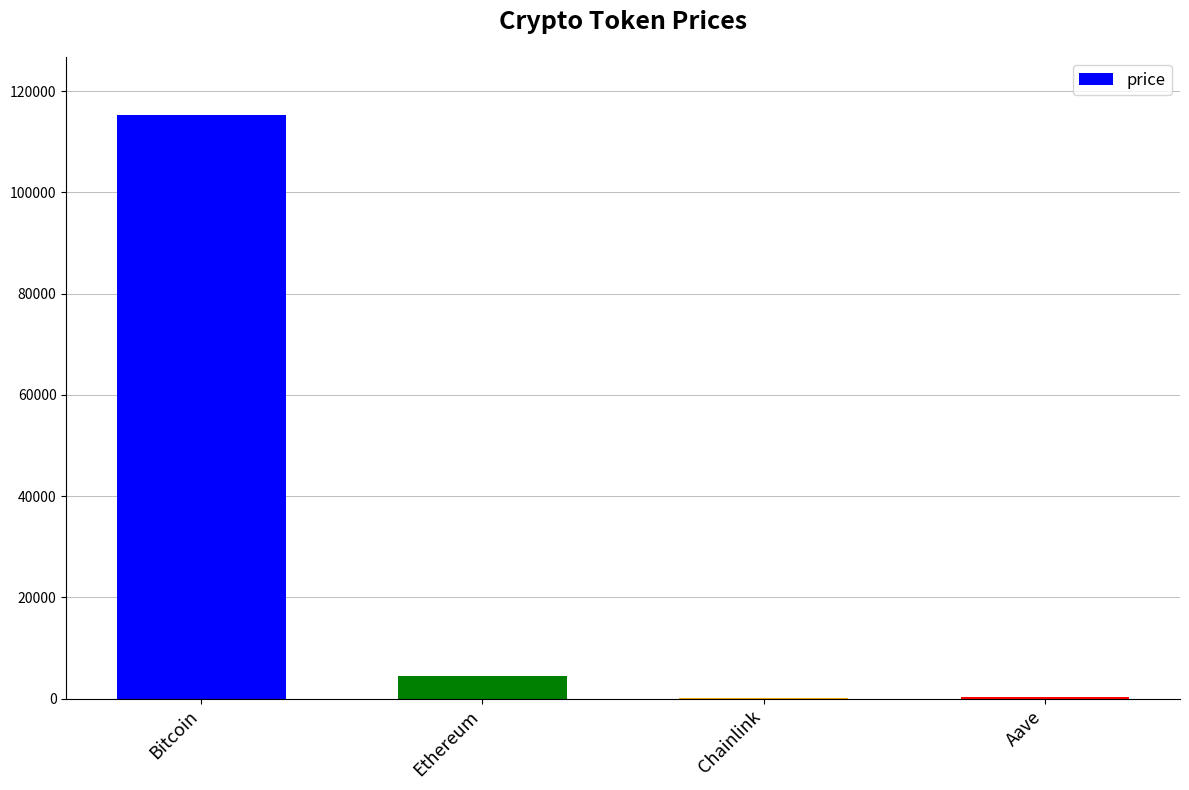

What is the sum of all values?

120112.0